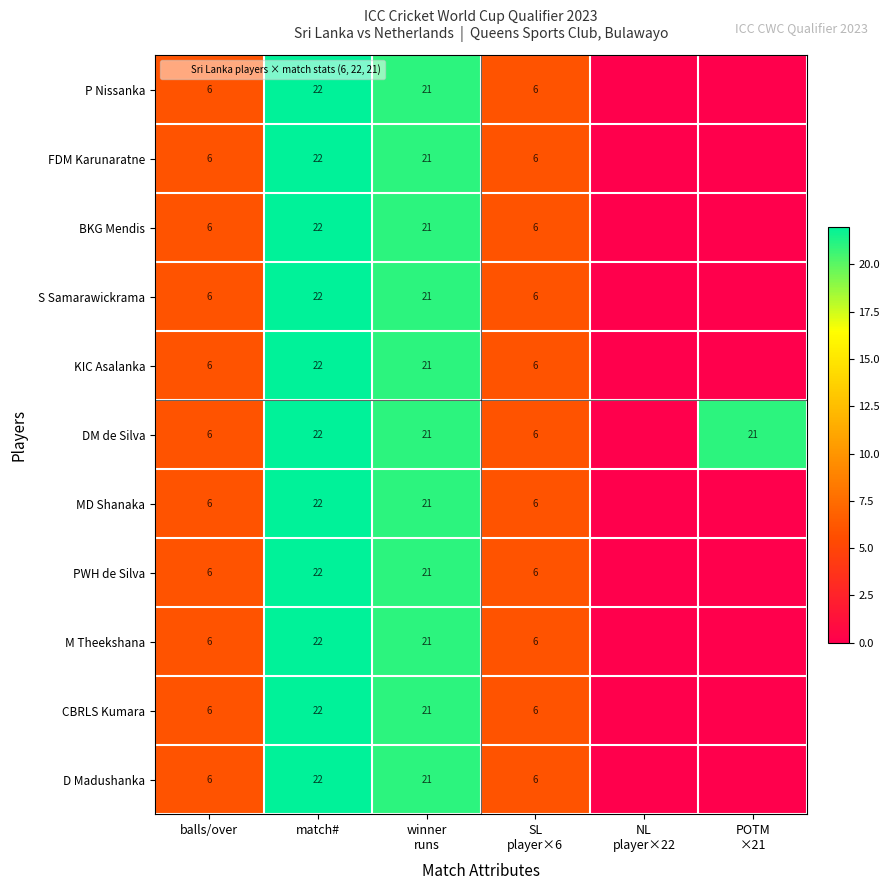

The DM de Silva series shows 6 at balls/over. True or false?

True